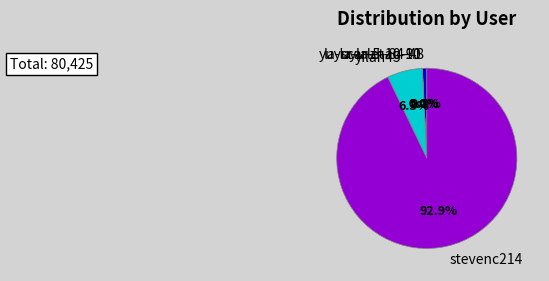

To the nearest percent, what is the combined percentage of yilan45 and stevenc214?

99%